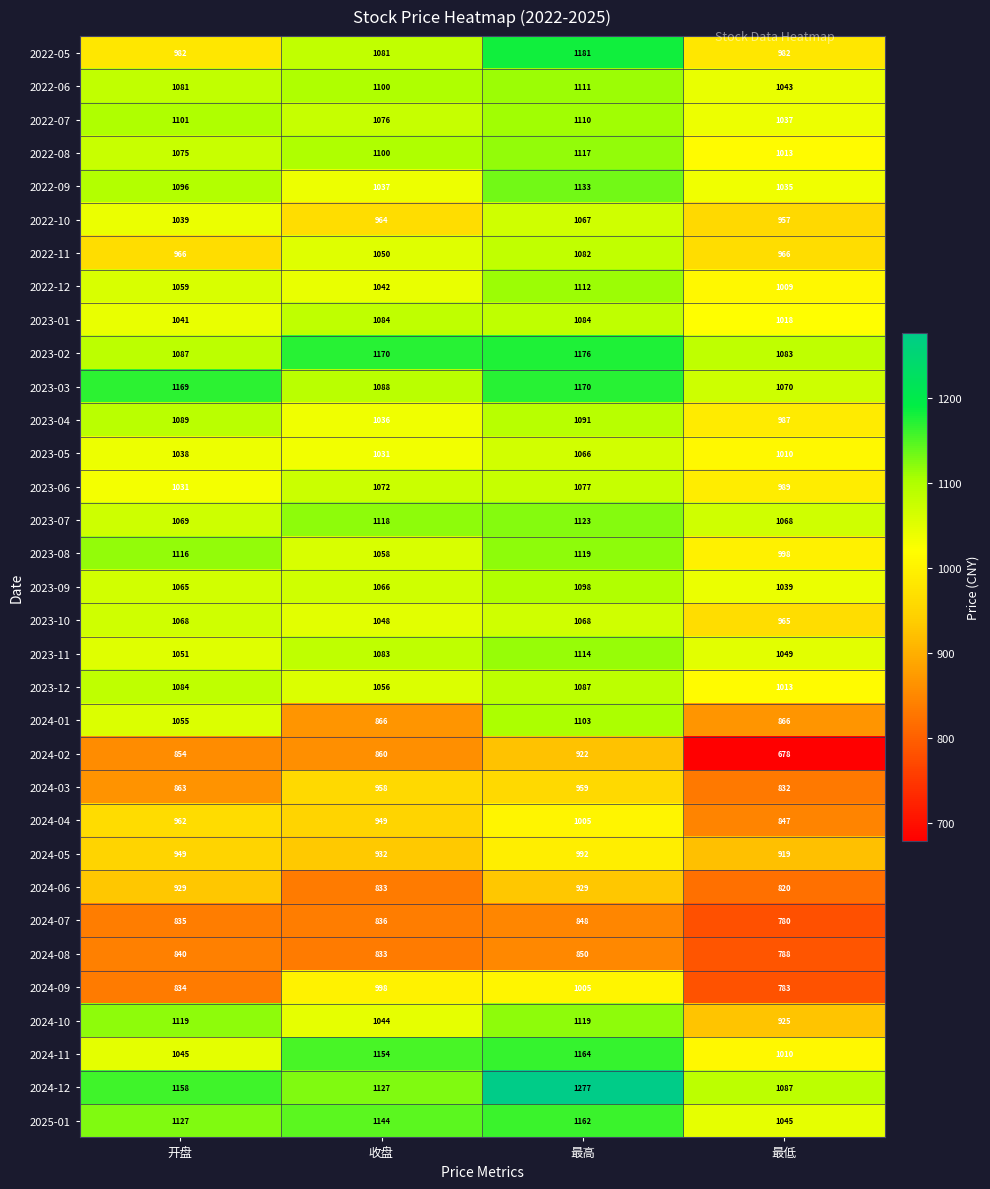

What is the sum of the 2022-11 values at 最高 and 最低?

2048